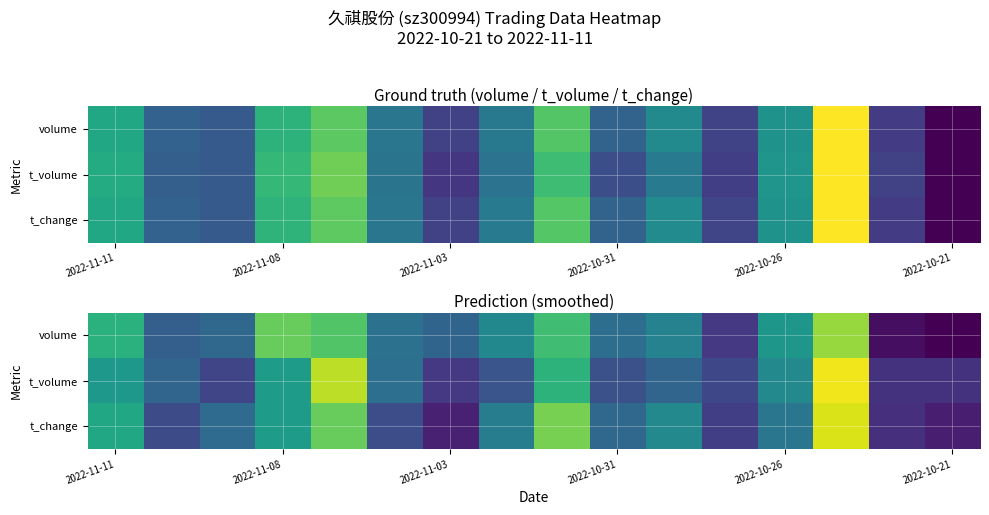

What is the total value across all series at 2022-11-11?

1.8